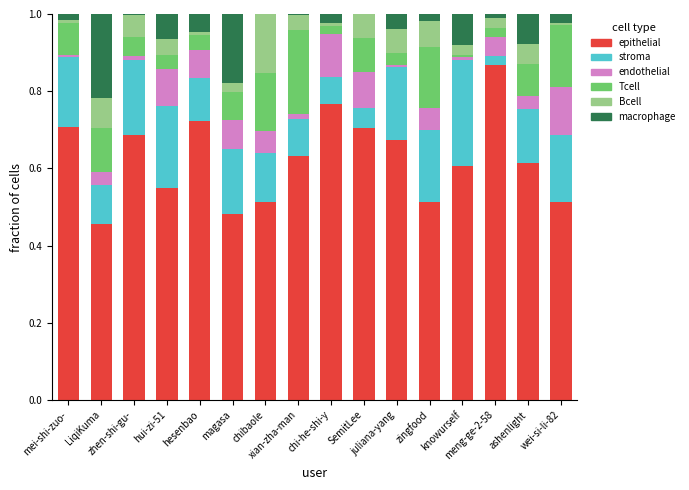

Is it true that Tcell equals 0.1 at ashenlight?

False